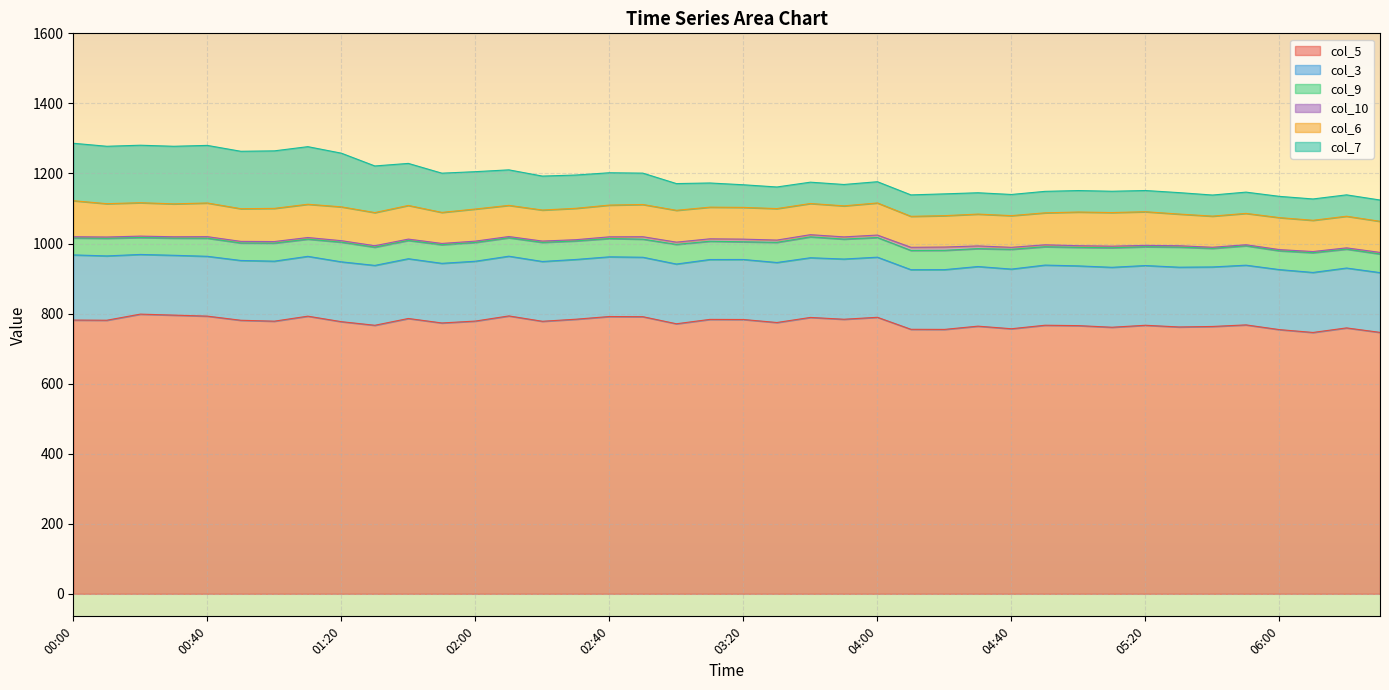

Reading left to right, list all the values displayed in this chart.

col_5: 781.5	781.0	798.4	795.6	792.7	780.9	778.3	792.6	776.9	766.6	786.0	773.2	778.6	793.3	778.0	783.9	791.6	791.1	770.9	783.4	783.1	774.5	789.0	783.8	789.4	755.1	754.8	764.1	756.7	766.7	765.6	761.0	766.6	761.8	763.2	767.7	754.2	746.1	759.1	746.3
col_3: 186.0	183.6	170.4	170.8	170.8	170.7	171.3	170.8	170.8	170.9	170.6	170.2	170.8	170.5	170.7	170.6	170.4	169.7	170.5	170.9	171.3	171.3	170.4	171.9	171.6	170.2	170.6	170.2	170.3	171.7	170.5	171.1	170.5	170.6	169.9	170.4	171.3	171.3	170.9	170.6
col_9: 48.4	50.4	48.2	49.1	51.7	49.9	51.5	49.1	56.1	52.0	52.1	53.1	53.6	52.6	54.5	52.9	52.3	51.6	56.0	52.2	50.5	57.5	59.6	56.9	56.1	54.9	55.1	51.1	56.4	52.4	52.9	55.8	53.6	57.4	53.1	55.4	53.7	56.4	54.0	53.2
col_10: 3.5	3.6	4.1	3.8	4.4	4.6	4.5	4.6	4.3	4.2	3.9	3.7	3.8	3.5	3.8	3.5	4.8	7.0	6.5	6.9	7.6	6.5	6.2	6.3	7.0	9.0	9.4	7.7	5.7	5.5	4.8	4.5	4.0	3.9	3.1	3.0	3.4	3.3	3.6	4.5
col_6: 102.8	95.1	95.4	93.9	96.1	93.3	94.7	95.0	96.6	94.6	96.1	88.6	91.7	89.0	88.6	89.6	90.6	92.0	90.9	90.4	90.6	89.9	89.0	88.6	91.7	88.4	89.6	90.9	90.5	91.3	96.1	96.0	96.0	90.4	88.9	89.5	91.3	89.2	90.3	88.8
col_7: 164.0	163.9	164.1	164.4	164.4	163.9	164.2	164.4	153.2	133.1	120.0	112.0	106.6	101.4	96.9	95.0	92.3	89.5	76.3	69.0	64.6	61.7	60.9	61.0	60.6	61.2	62.2	60.9	60.4	61.3	61.3	60.8	60.6	61.2	60.2	60.7	60.7	60.9	61.0	60.8